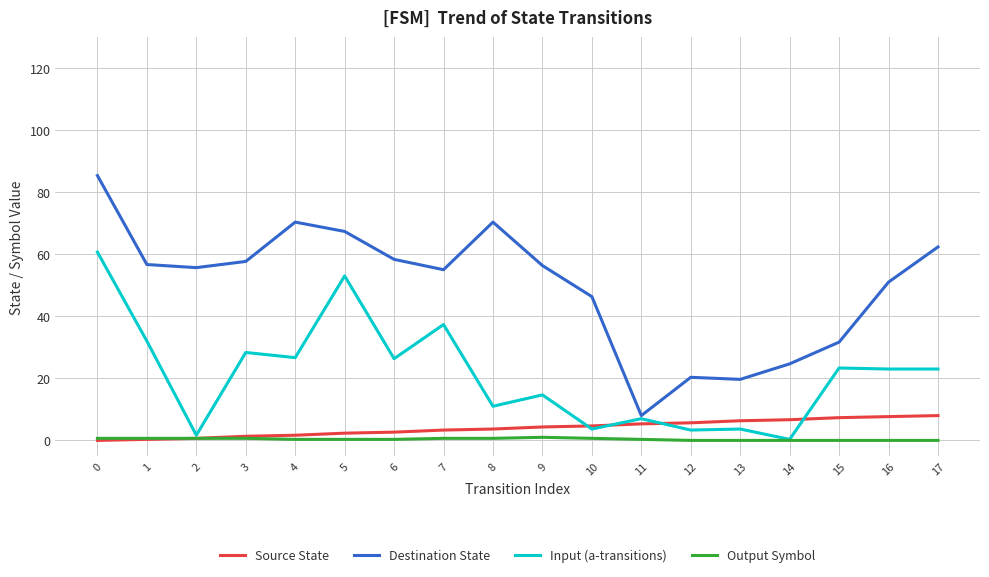

What is the difference between the Source State values at 1 and 0?

0.3